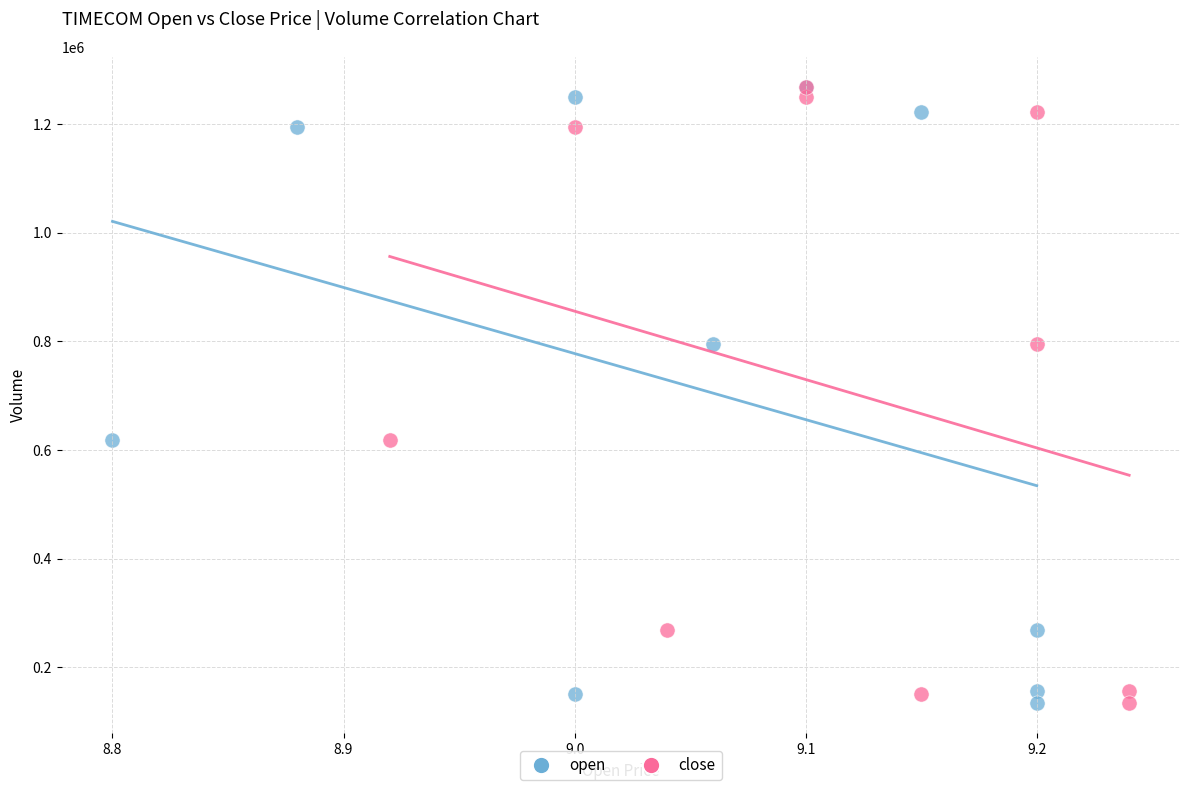

What are all the series names shown in the legend?

open, close